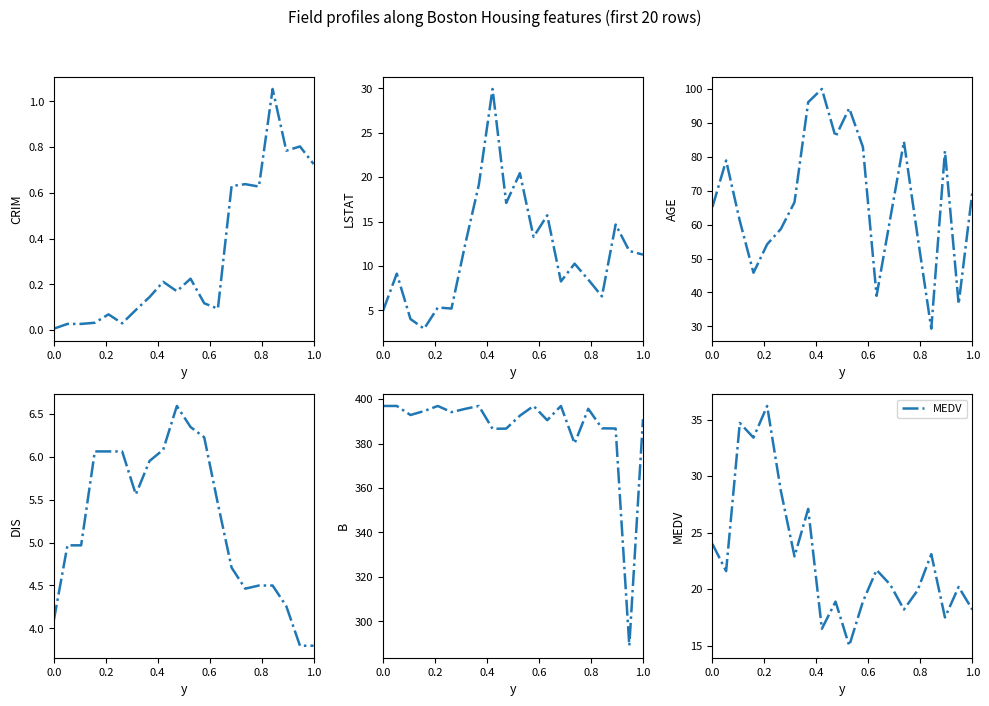

True or false: MEDV has more than 0 interior local peaks.

True